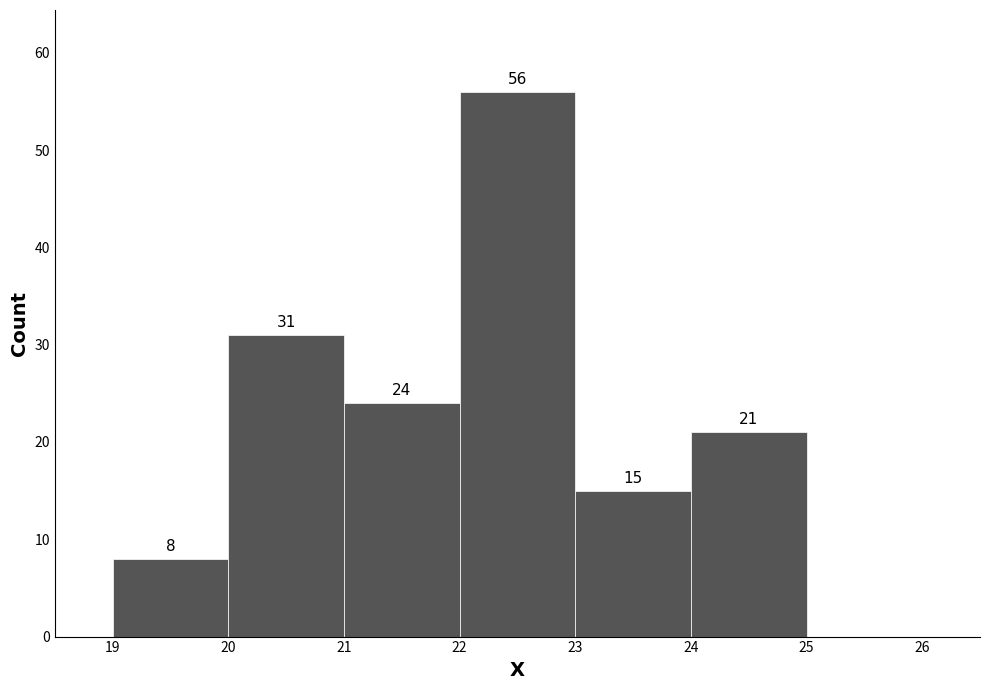

Which range on the x-axis has the tallest bar?

22 to 23